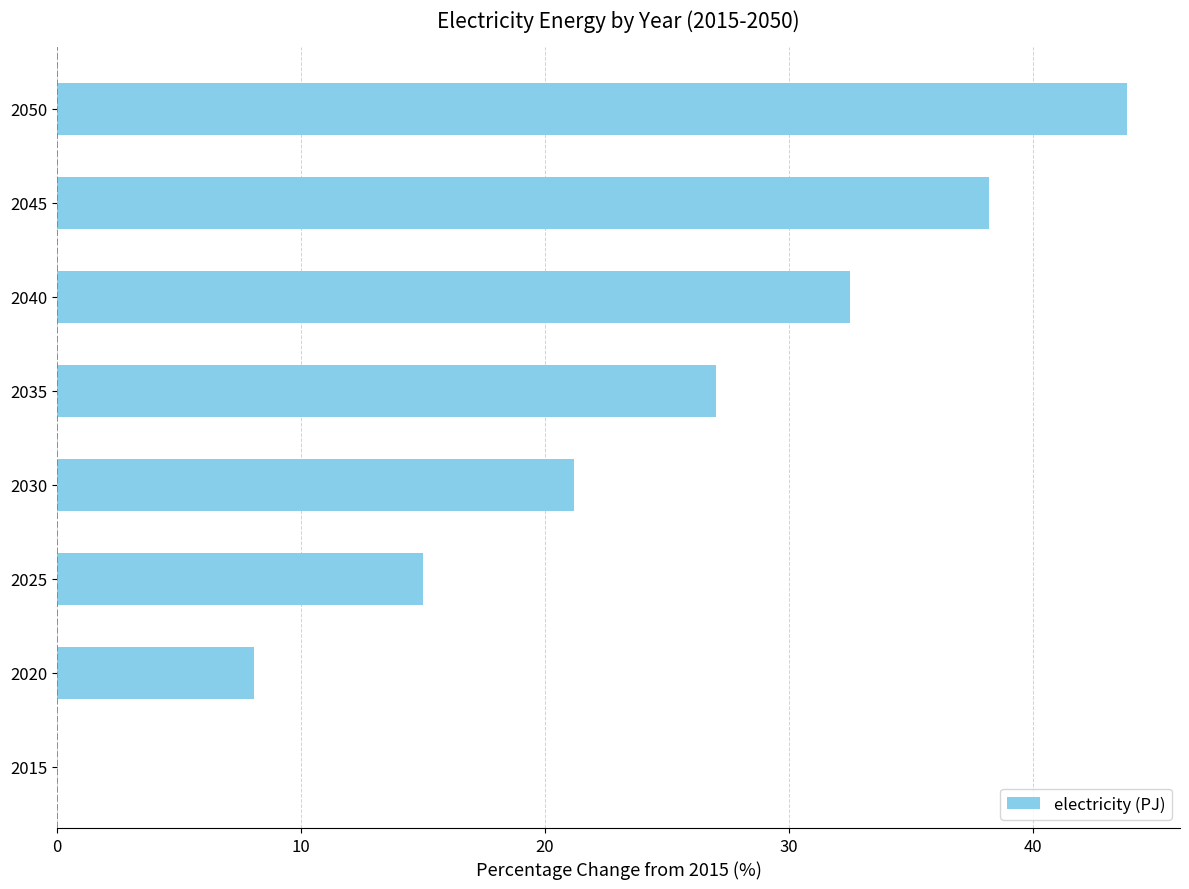

Count the number of categories in the chart.

8